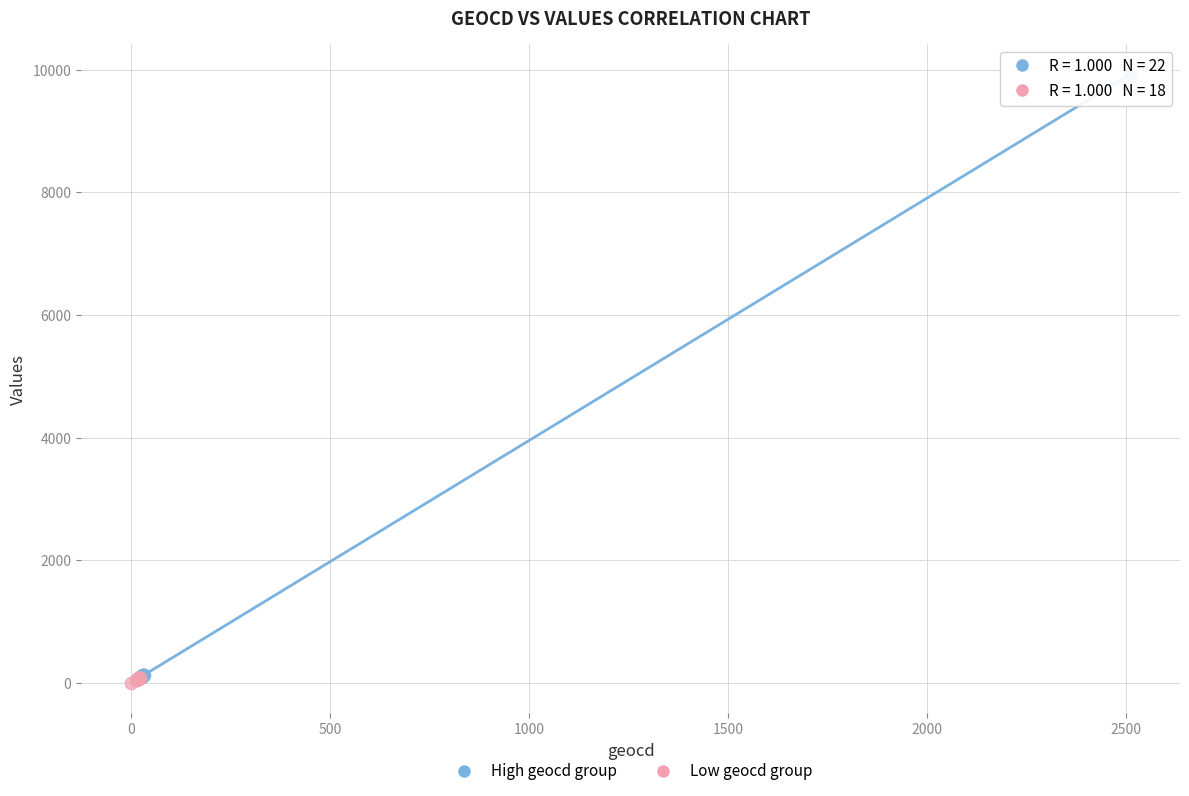

Which series reaches the maximum Y coordinate?

High geocd group